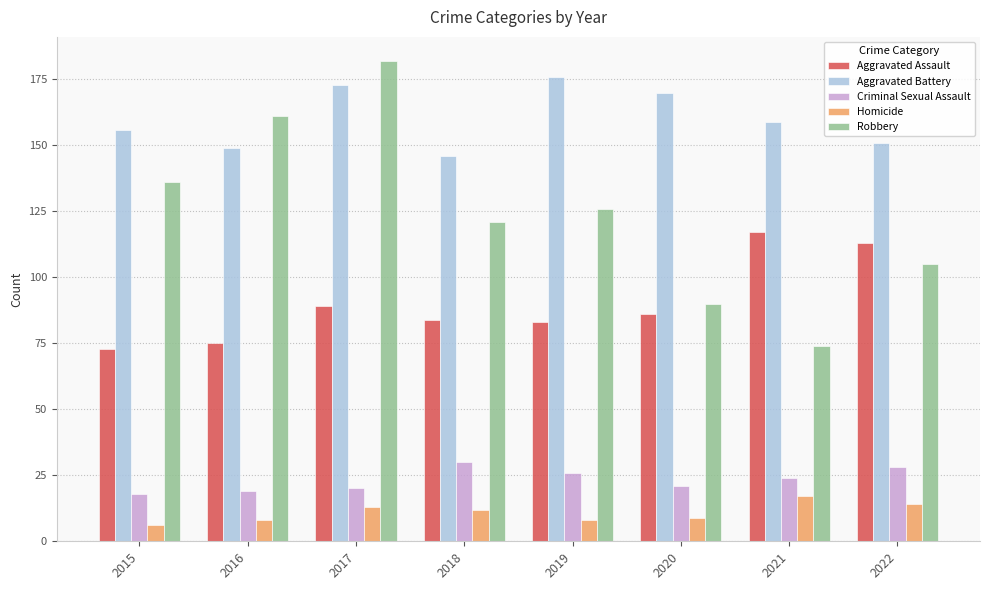

What are all the series names shown in the legend?

Aggravated Assault, Aggravated Battery, Criminal Sexual Assault, Homicide, Robbery